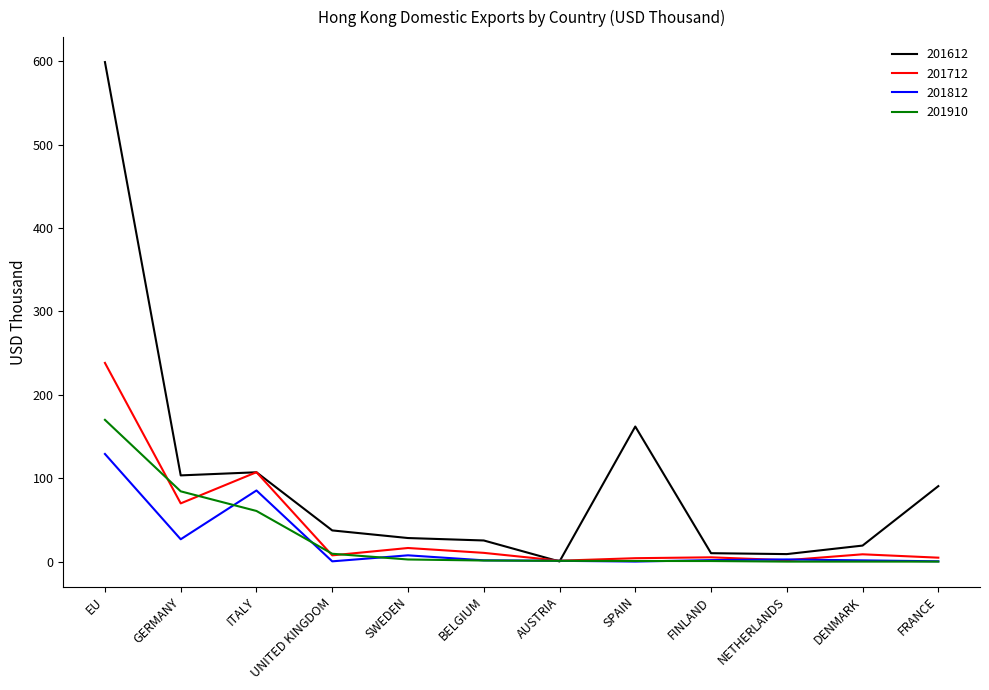

Is this an area chart (filled region under the line)?

No